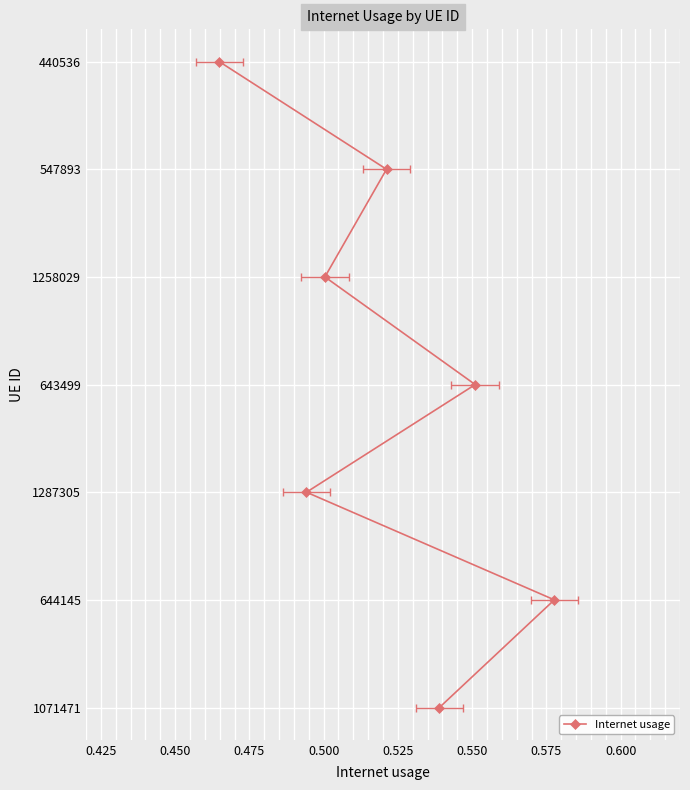

The chart shows a value of 4 at 0.475. True or false?

False